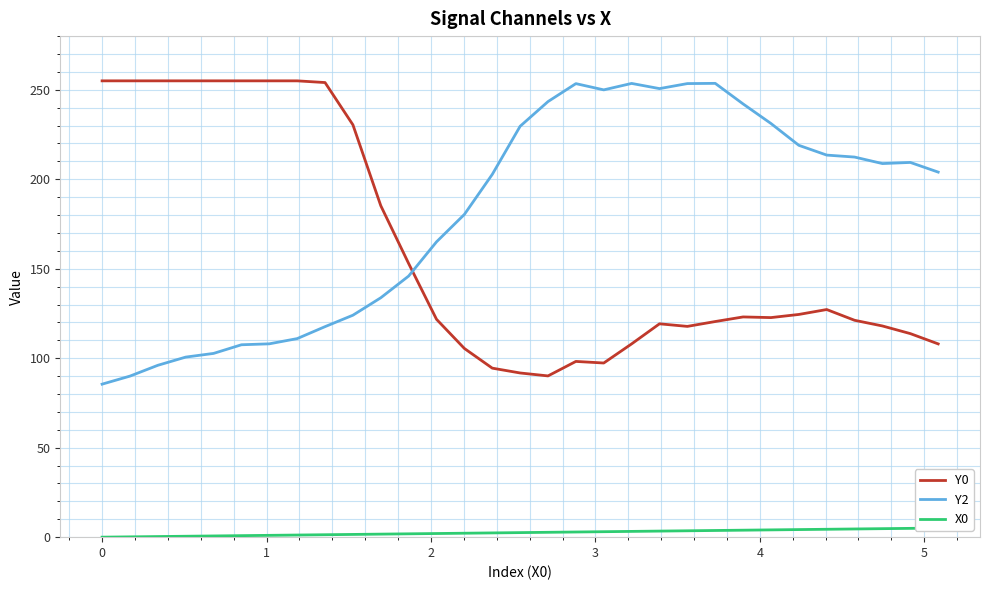

What is the average value of the Y0 series?

160.8